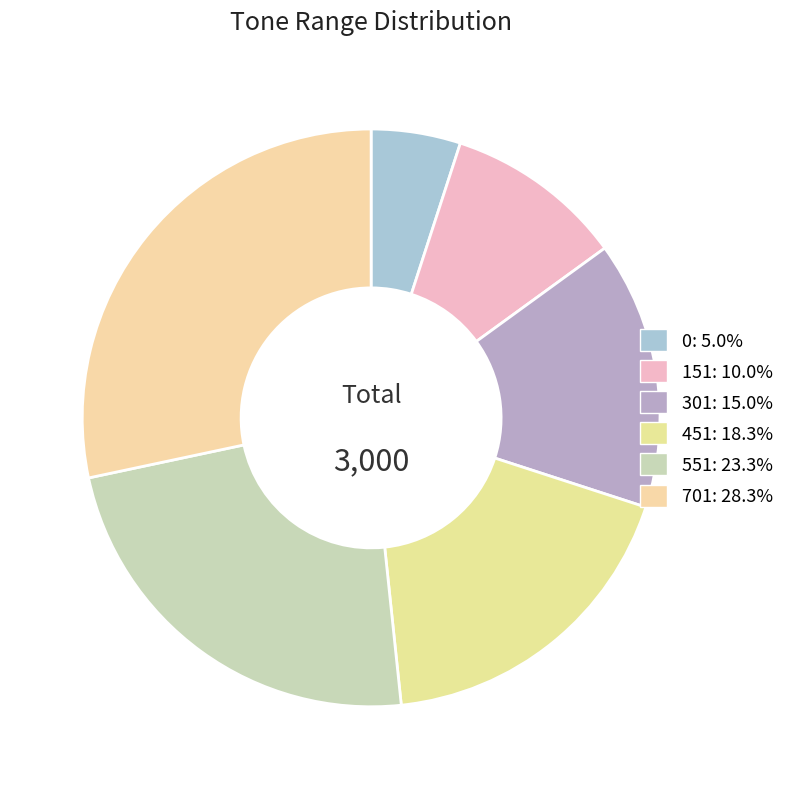

The 301 slice represents 15% of the pie. True or false?

True